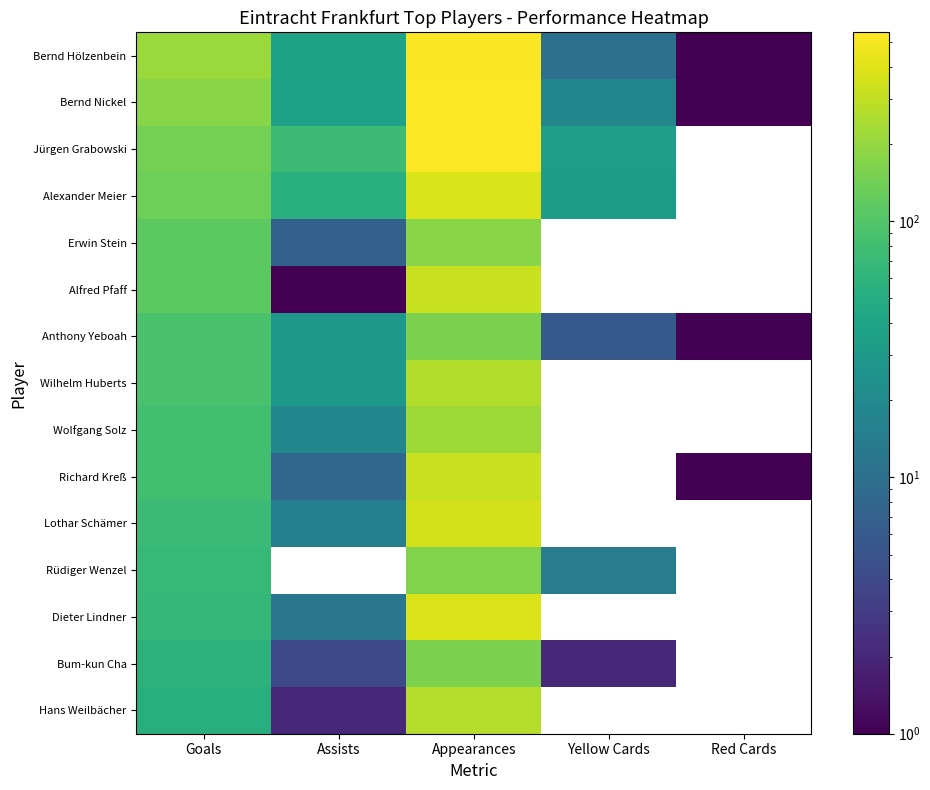

Is it true that Alfred Pfaff equals 428.6 at Appearances?

False